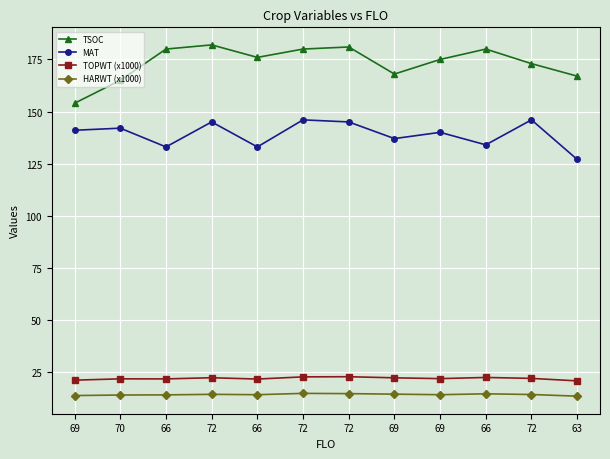

Is the value of TSOC at 72 greater than the value of HARWT (x1000) at 72?

Yes